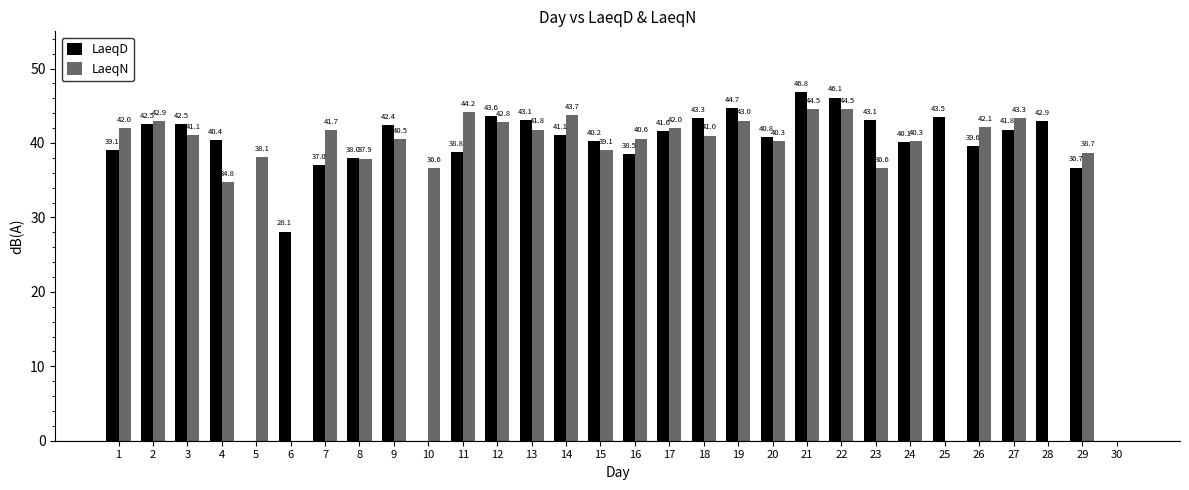

Reading right to left, extract all data points from this chart.

LaeqD: 30=0.0	29=36.7	28=42.9	27=41.8	26=39.6	25=43.5	24=40.1	23=43.1	22=46.1	21=46.8	20=40.8	19=44.7	18=43.3	17=41.6	16=38.5	15=40.2	14=41.1	13=43.1	12=43.6	11=38.8	10=0.0	9=42.4	8=38.0	7=37.0	6=28.1	5=0.0	4=40.4	3=42.5	2=42.5	1=39.1
LaeqN: 30=0.0	29=38.7	28=0.0	27=43.3	26=42.1	25=0.0	24=40.3	23=36.6	22=44.5	21=44.5	20=40.3	19=43.0	18=41.0	17=42.0	16=40.6	15=39.1	14=43.7	13=41.8	12=42.8	11=44.2	10=36.6	9=40.5	8=37.9	7=41.7	6=0.0	5=38.1	4=34.8	3=41.1	2=42.9	1=42.0